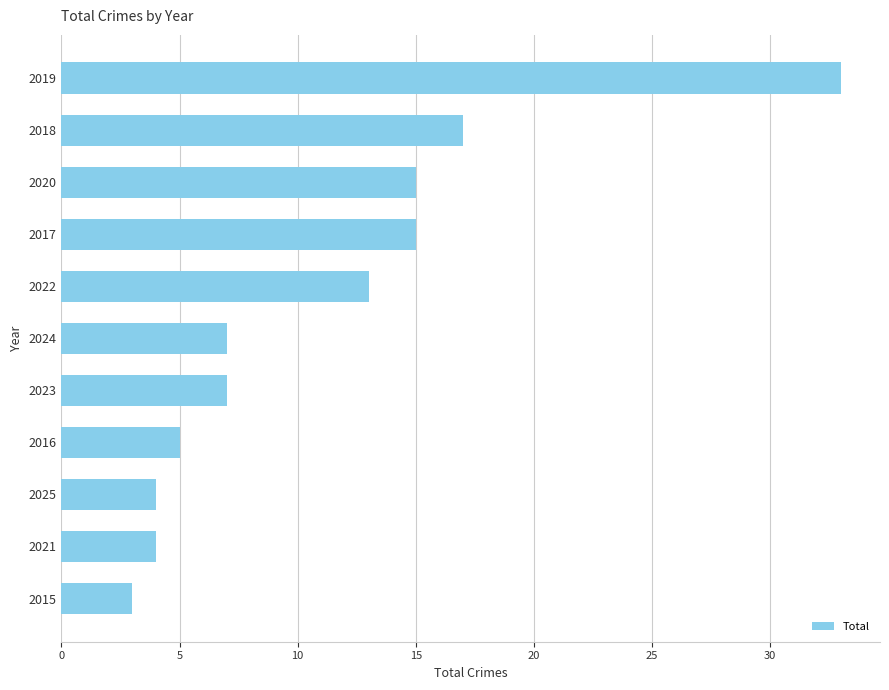

Reading bottom to top, list all the values displayed in this chart.

3	4	4	5	7	7	13	15	15	17	33